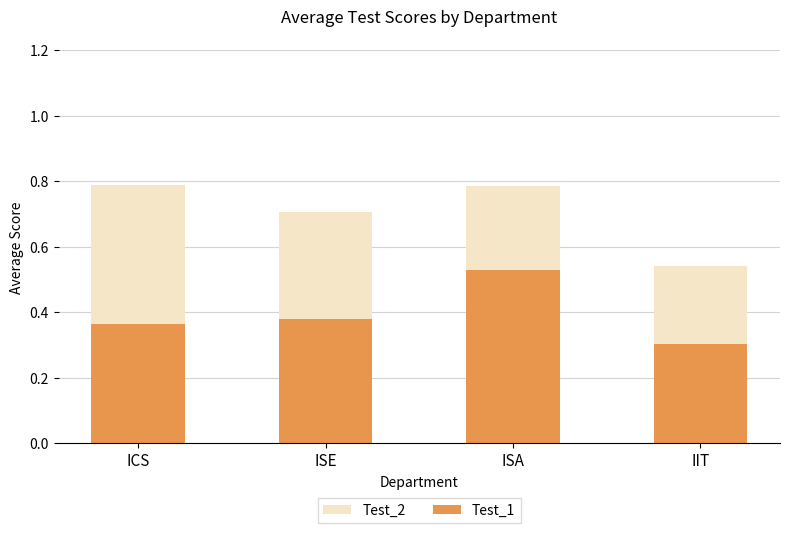

Rank the series at IIT from lowest to highest value.

Test_1, Test_2